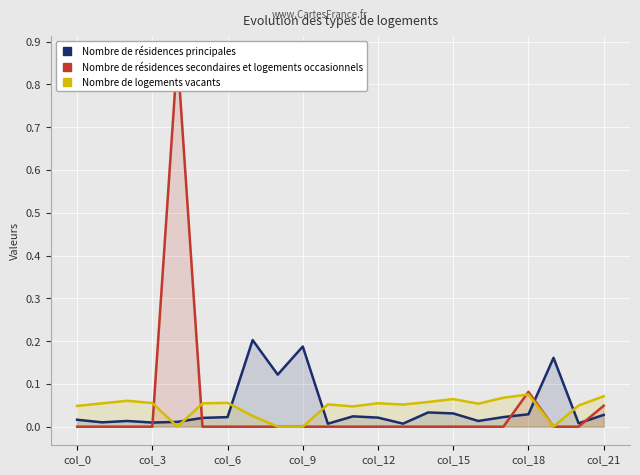

Is the value of Nombre de logements vacants at col_12 greater than the value of Nombre de résidences principales at col_12?

Yes